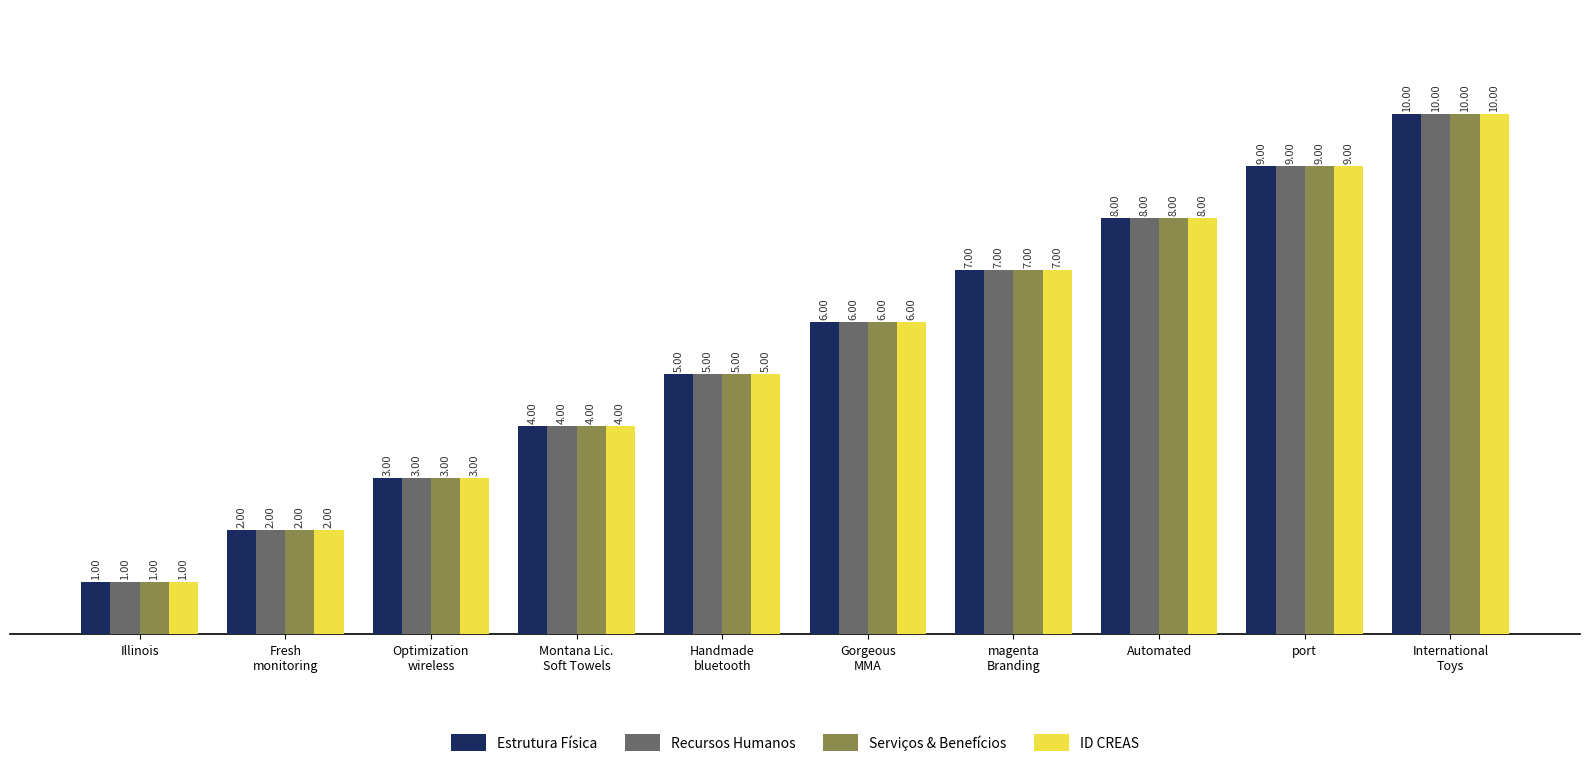

What position from the right is Gorgeous
MMA?

5